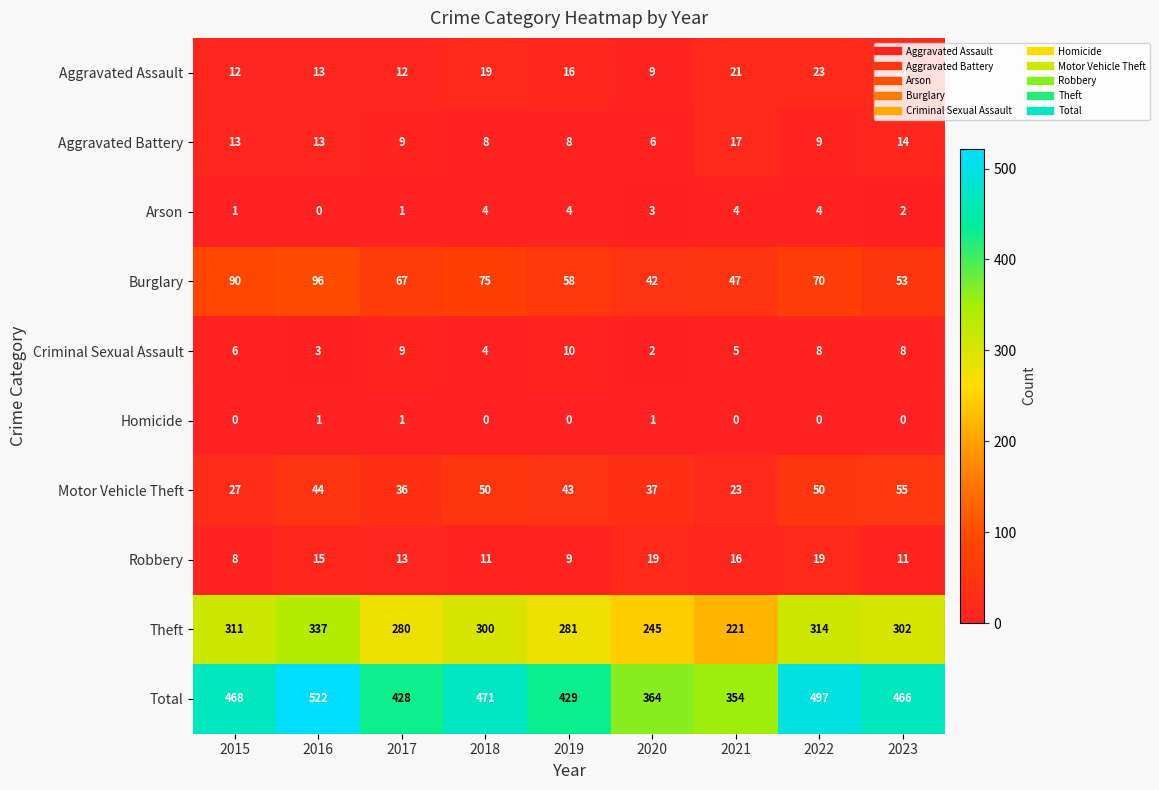

What is the spread (max minus min) of values at 2023?

466